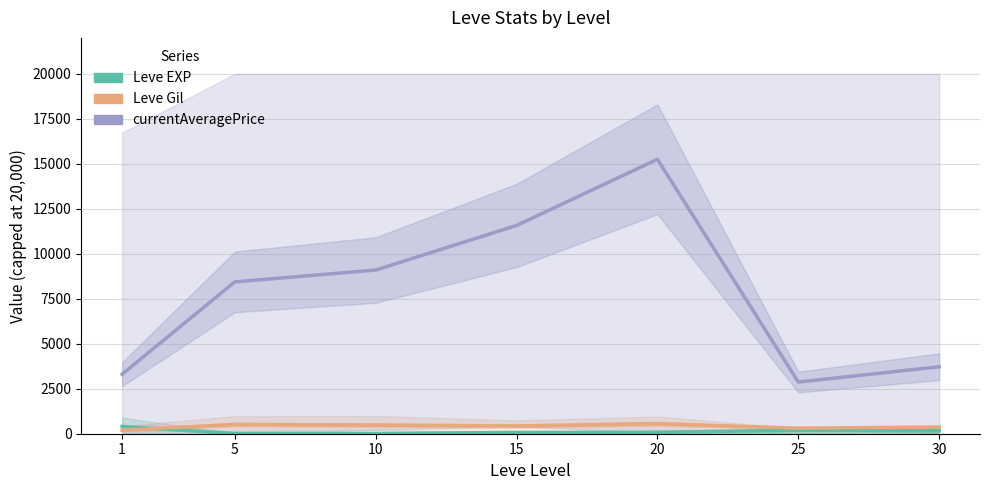

Reading left to right, transcribe all the data shown in this chart.

Leve EXP: 1=403	5=14	10=22	15=68	20=83	25=193	30=183
Leve Gil: 1=195	5=515	10=480	15=430	20=560	25=310	30=375
currentAveragePrice: 1=3306	5=8438	10=9097	15=11573	20=15254	25=2873	30=3721